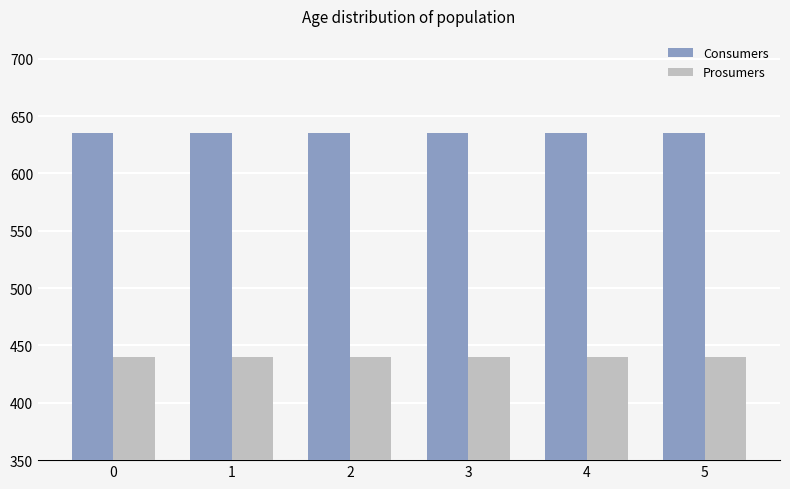

What value does the Prosumers series have at 5?

440